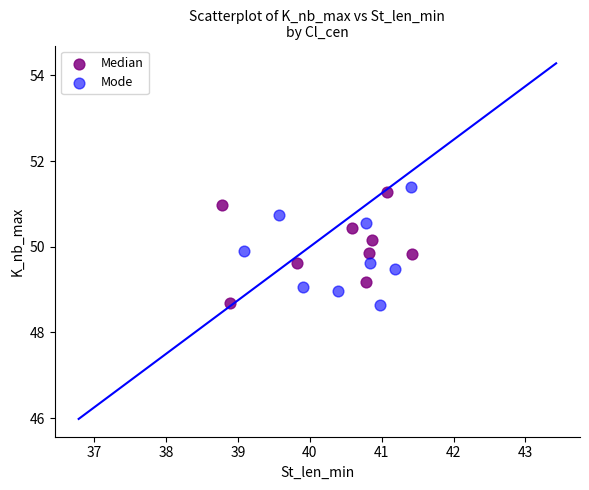

What are all the series names shown in the legend?

Median, Mode